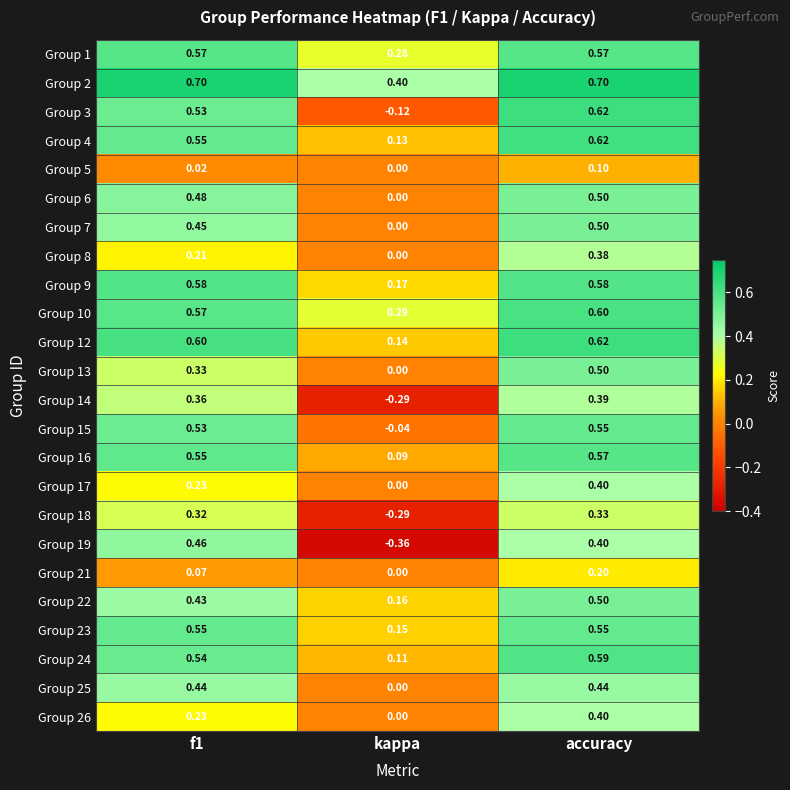

Where is Group 17 nearest to the value 0?

kappa